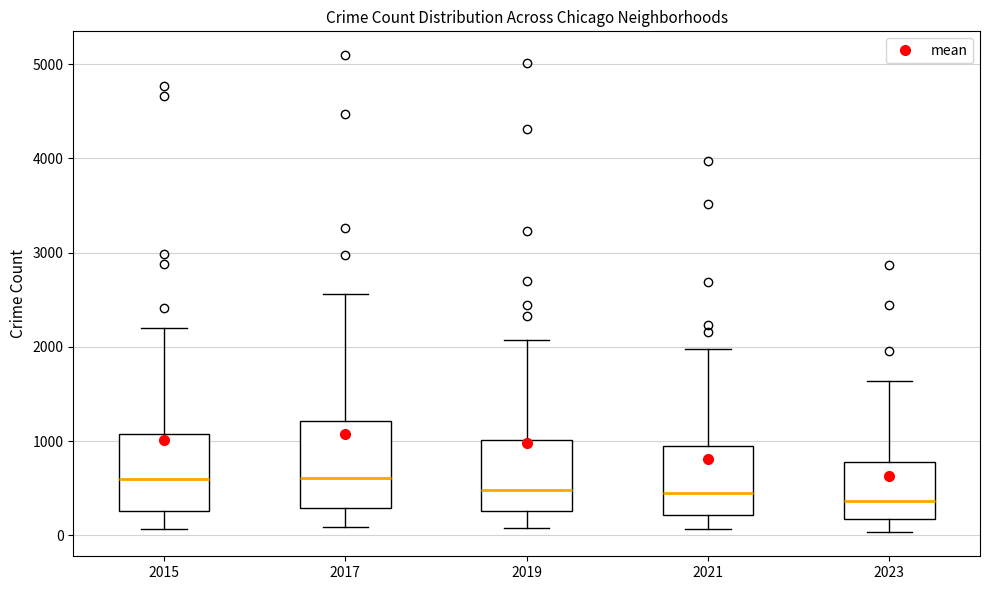

Which box is the tallest, from its lower edge to its upper edge?

2017